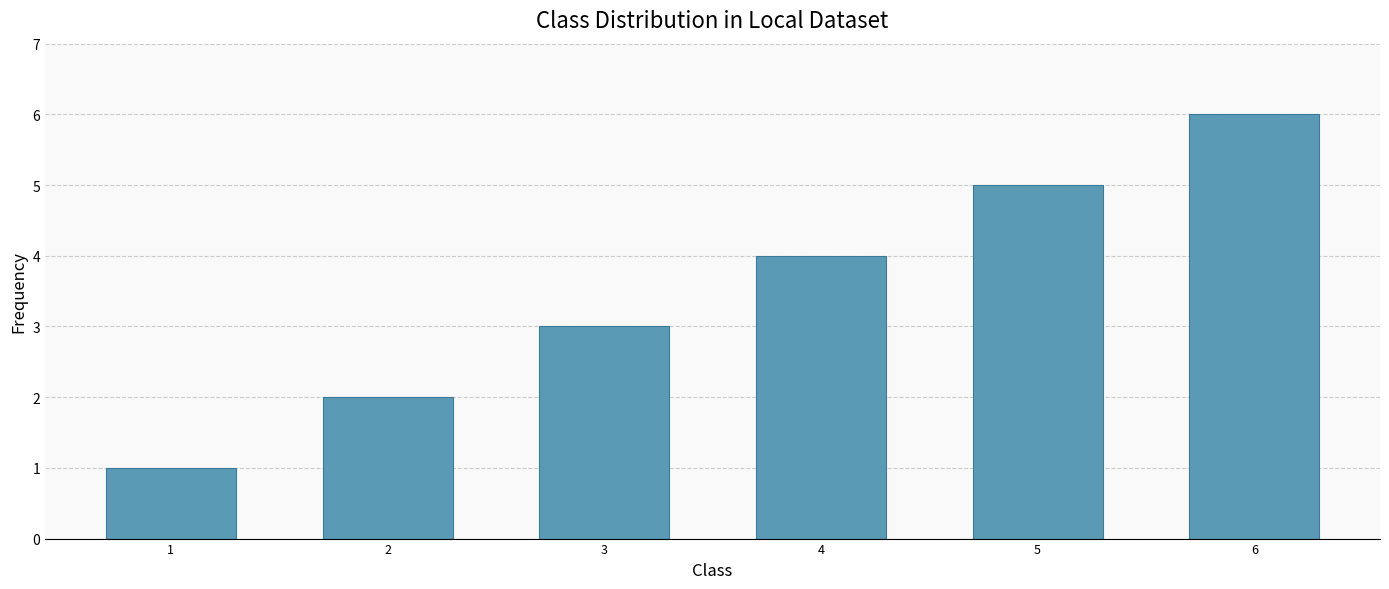

Reading right to left, what are all the values shown in this chart?

6=6	5=5	4=4	3=3	2=2	1=1